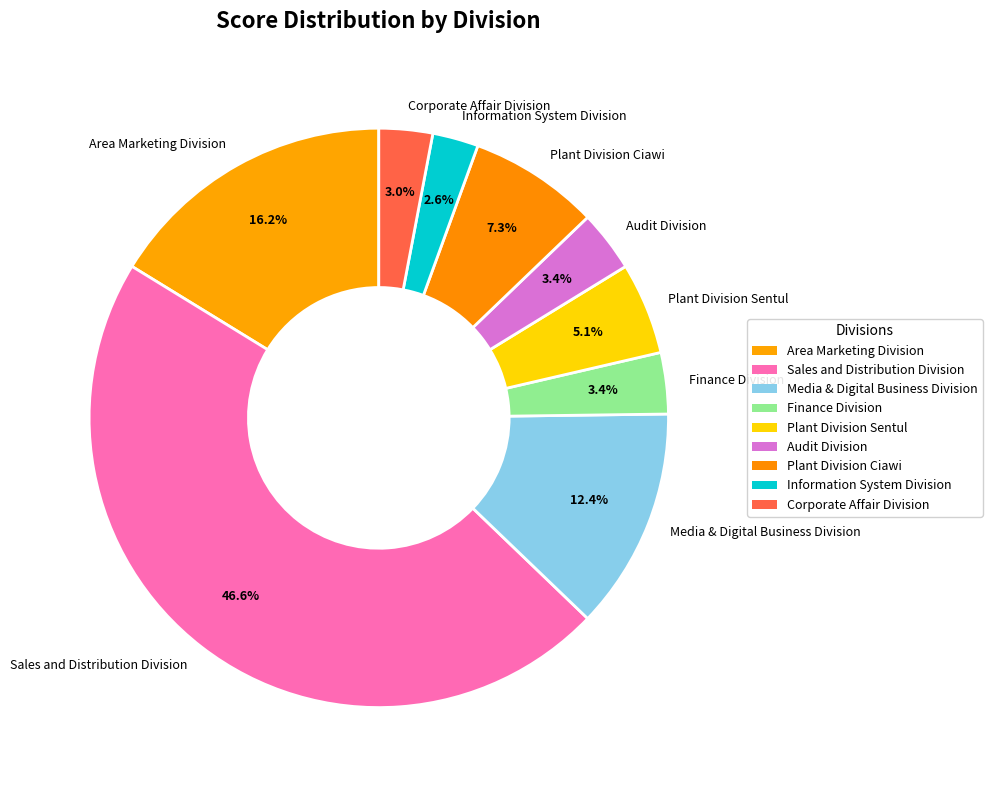

The Plant Division Ciawi slice represents 1% of the pie. True or false?

False